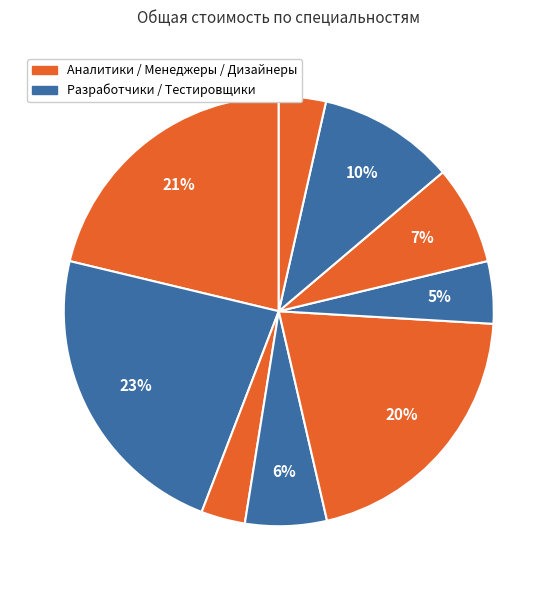

How many slices are in this pie chart?

9